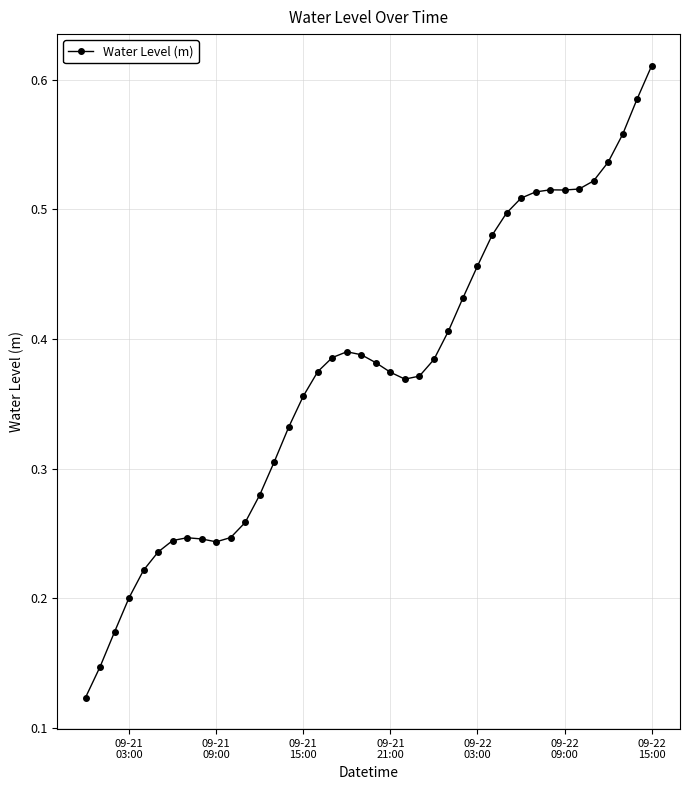

What is the sum of all values?

14.9